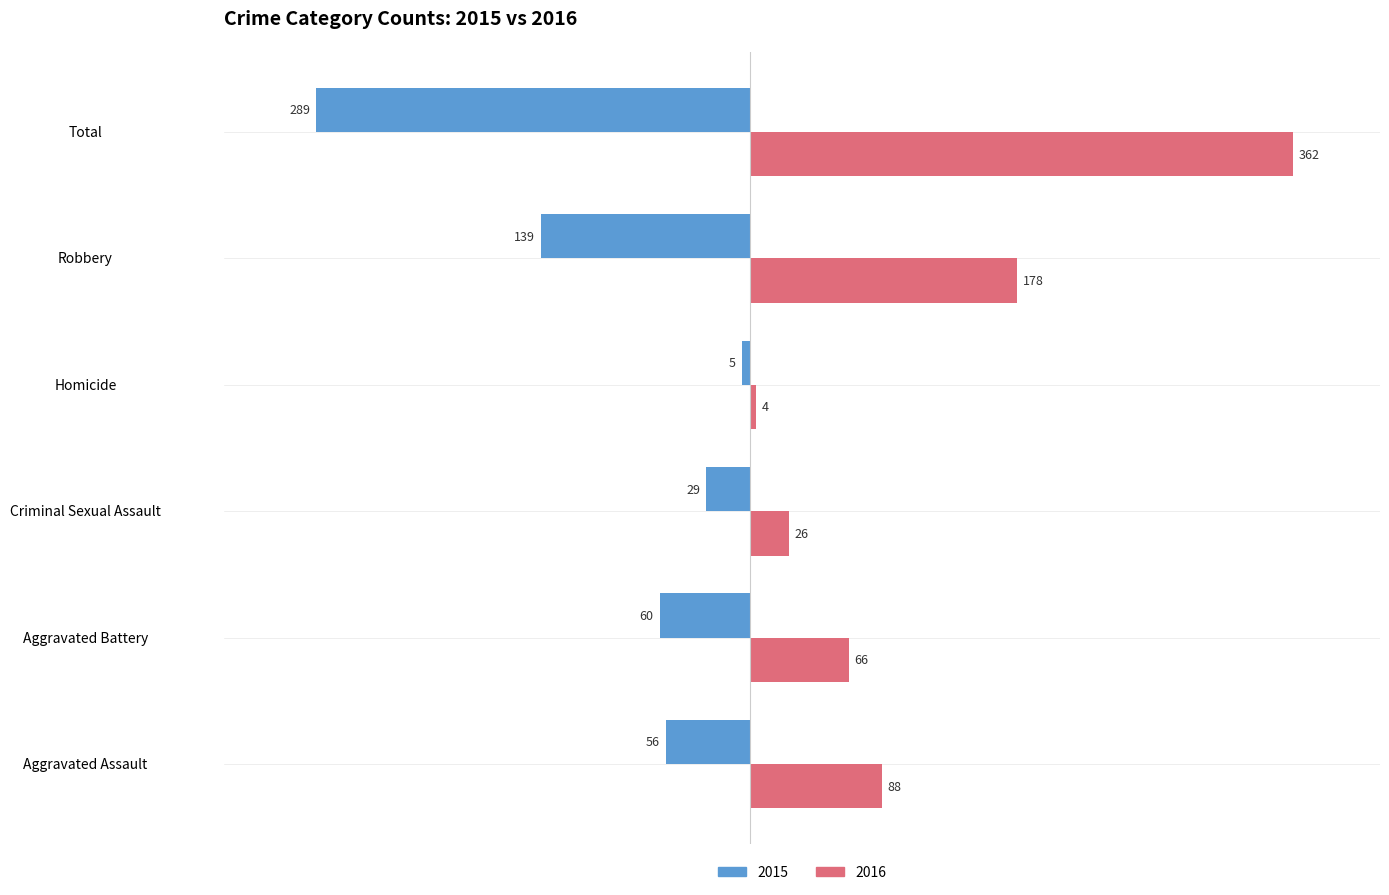

What is the average value of the 2015 series?

-96